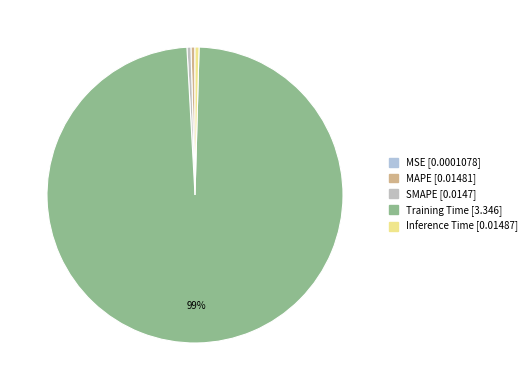

Which category has the biggest portion of the pie?

Training Time